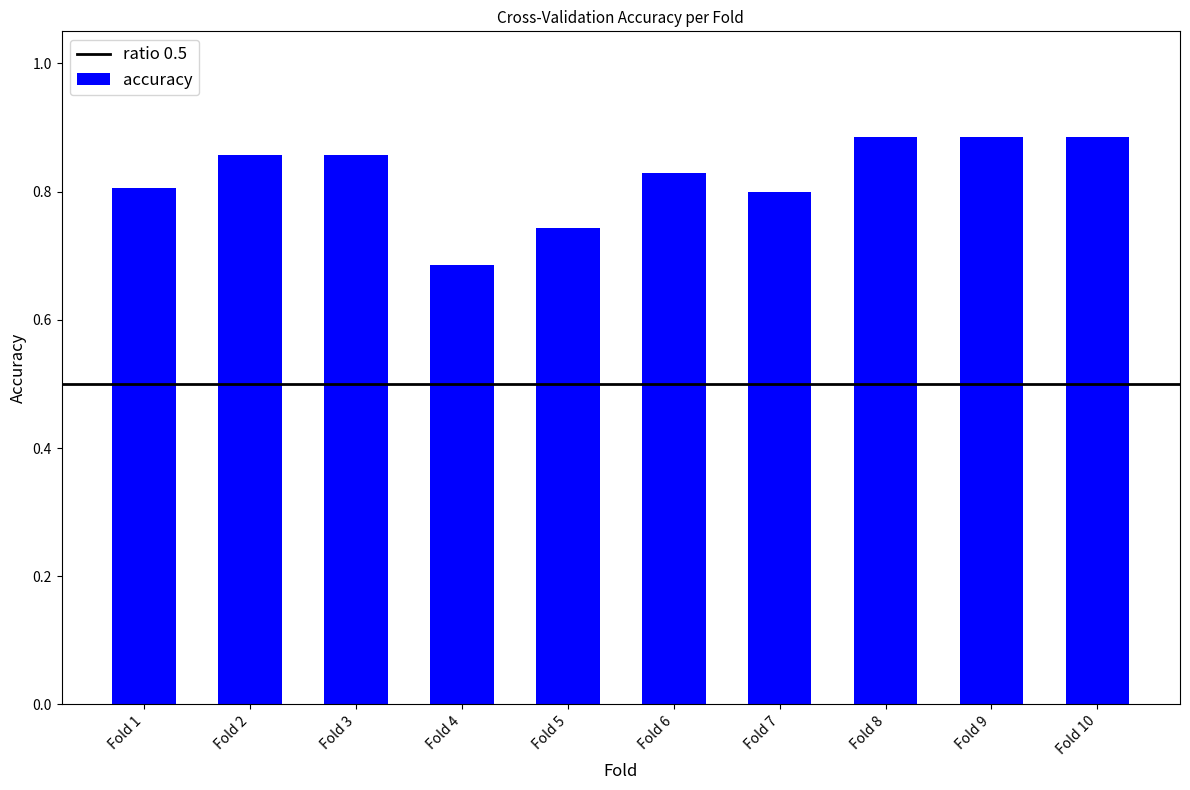

What is the difference between the maximum and minimum values?

0.2